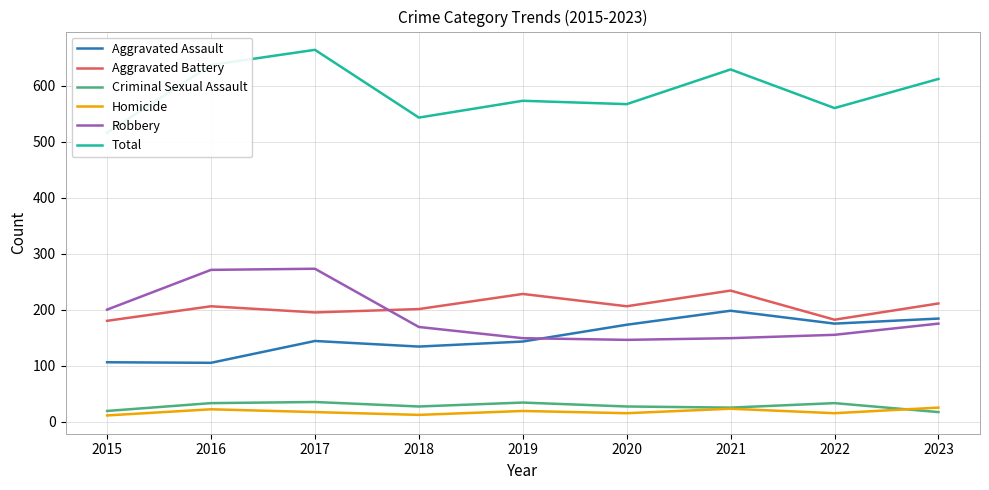

What are all the series names shown in the legend?

Aggravated Assault, Aggravated Battery, Criminal Sexual Assault, Homicide, Robbery, Total